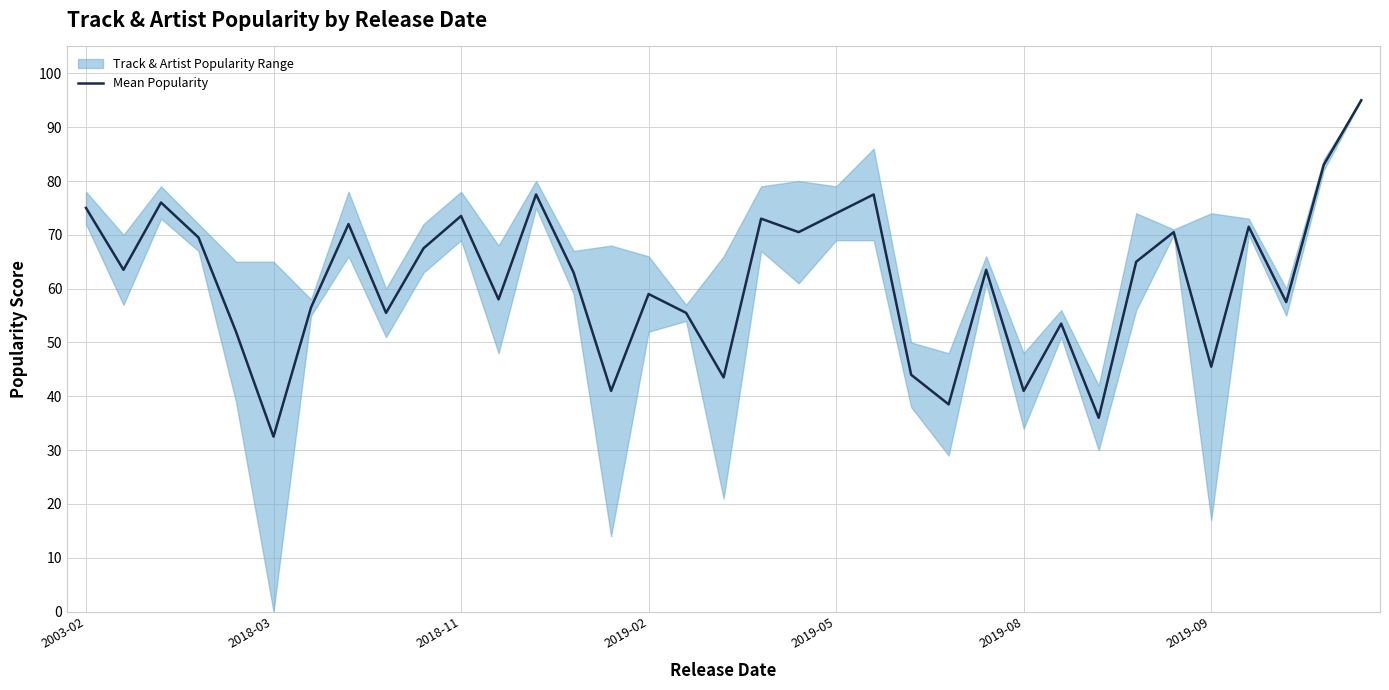

True or false: Mean Popularity has a value of 74.0 at 2019-05.

True